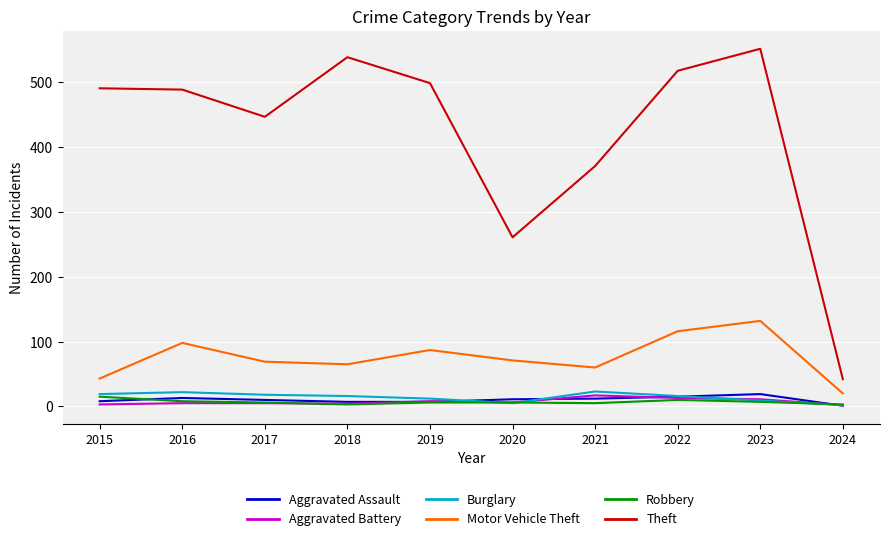

How many series are shown in this chart?

6